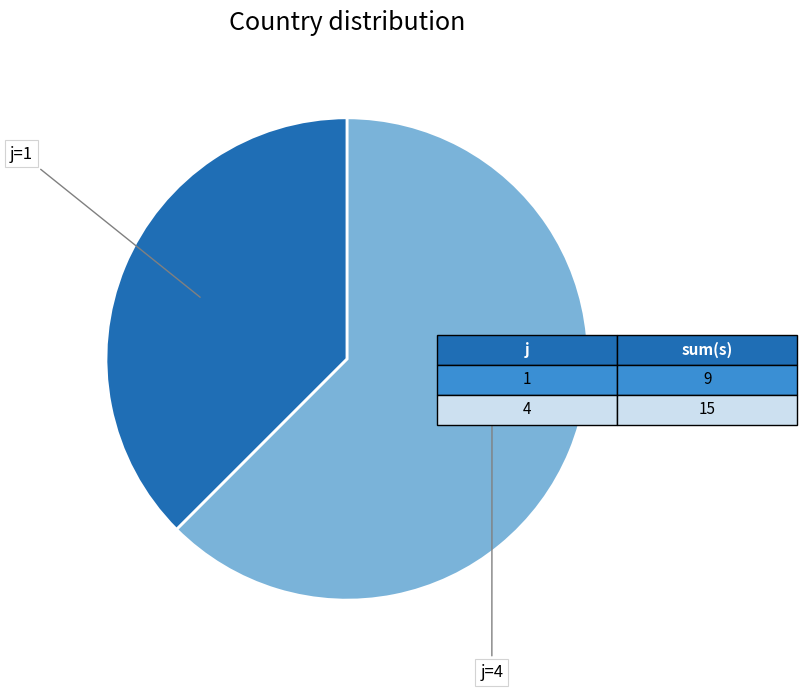

What is the ratio of the value at j=4 to the value at j=1?

1.7